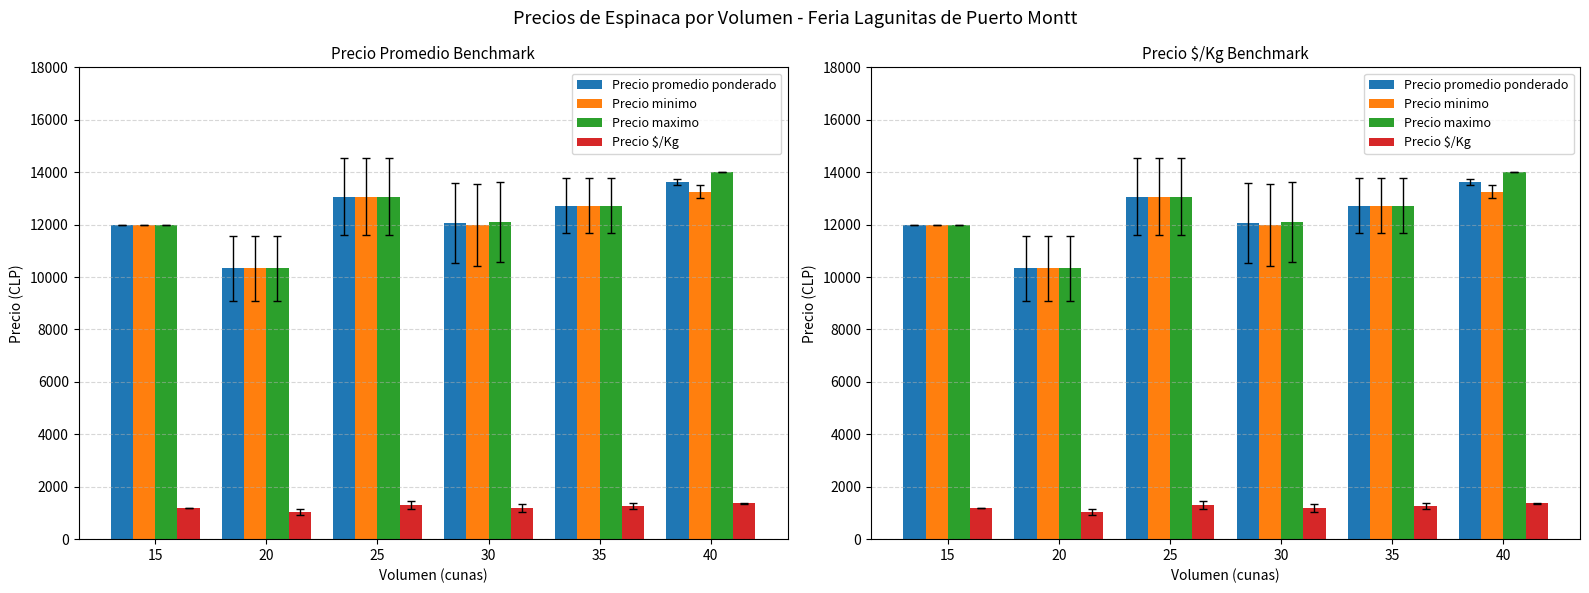

How many groups of bars are there?

6